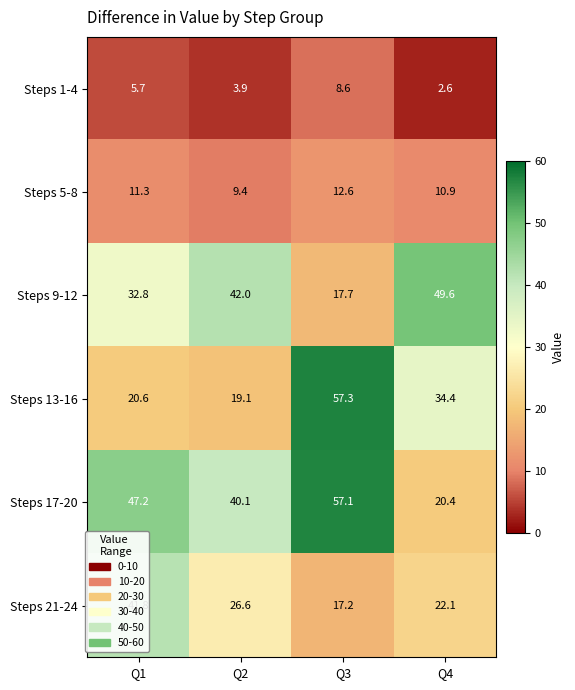

What is the spread (max minus min) of values at Q4?

47.0